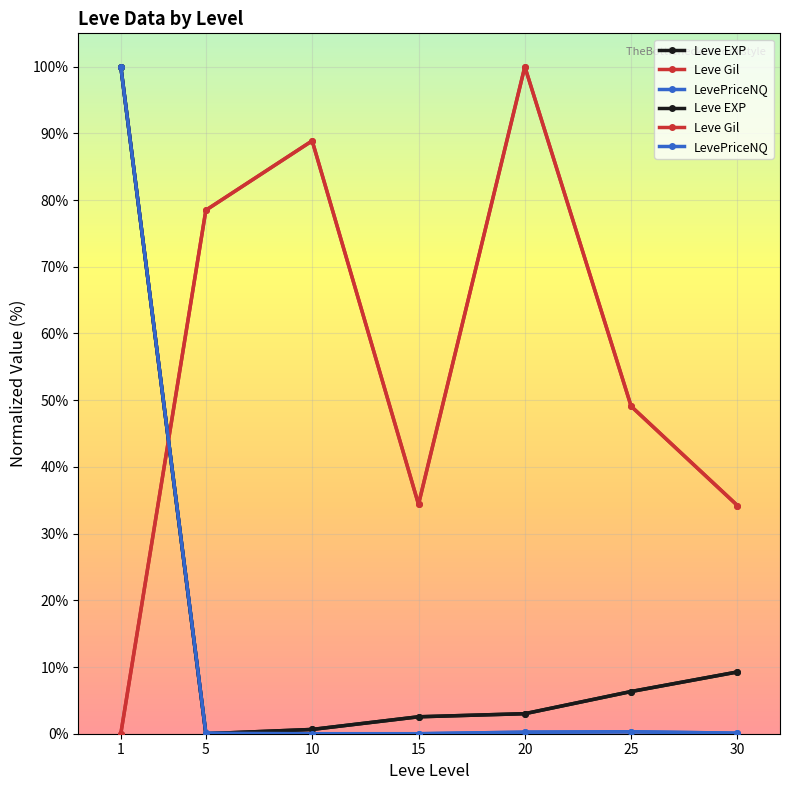

Where is the first local minimum for Leve EXP?

5